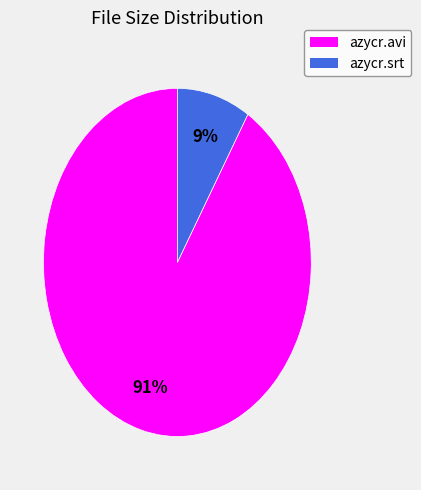

To the nearest percent, what is the difference between the azycr.srt and azycr.avi slice percentages?

82%